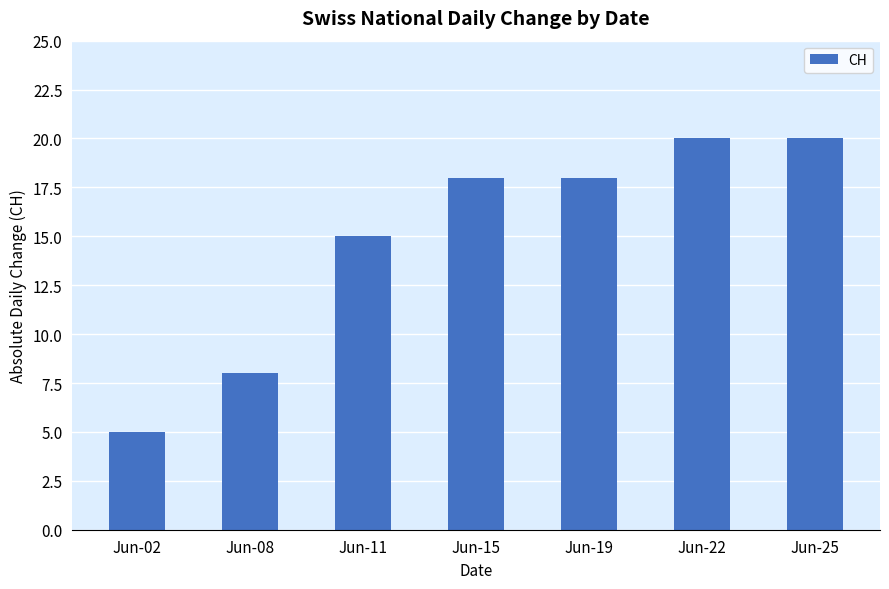

How many categories are shown in the chart?

7